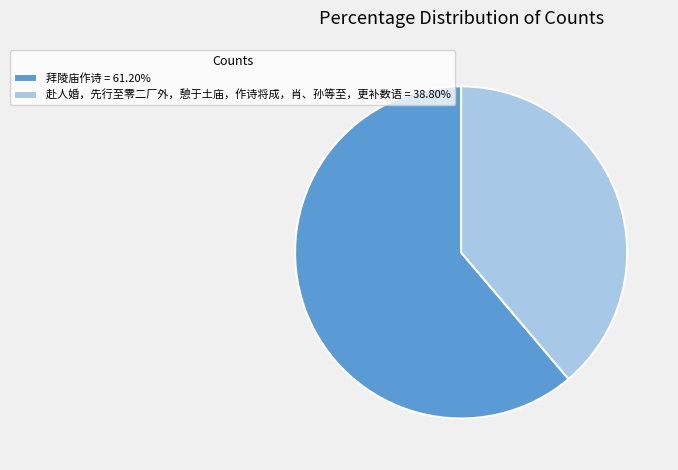

Approximately how many times larger is the value at 赴人婚，先行至零二厂外，憩于土庙，作诗将成，肖、孙等至，更补数语 compared to 拜陵庙作诗?

0.6